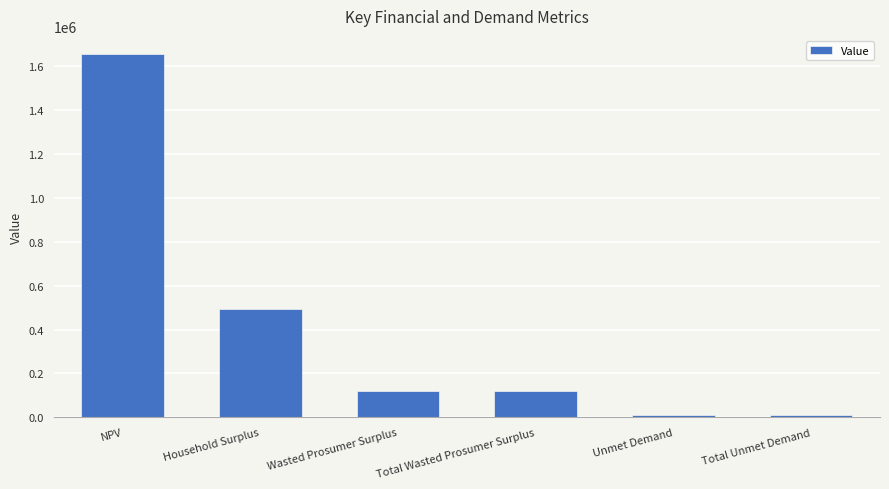

What is the change in value from Household Surplus to Total Unmet Demand?

-484042.0